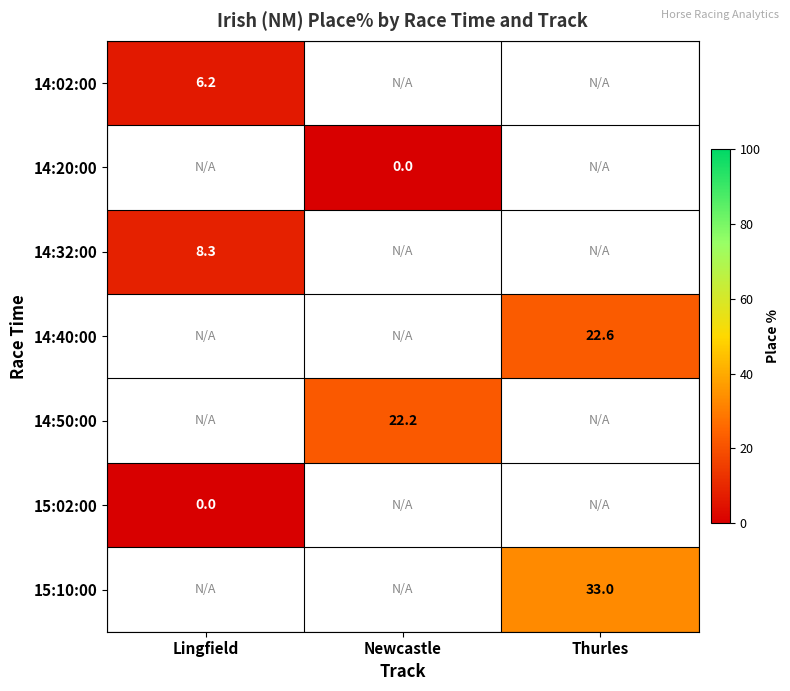

Is the value of 14:02:00 at Thurles greater than the value of 15:02:00 at Newcastle?

No